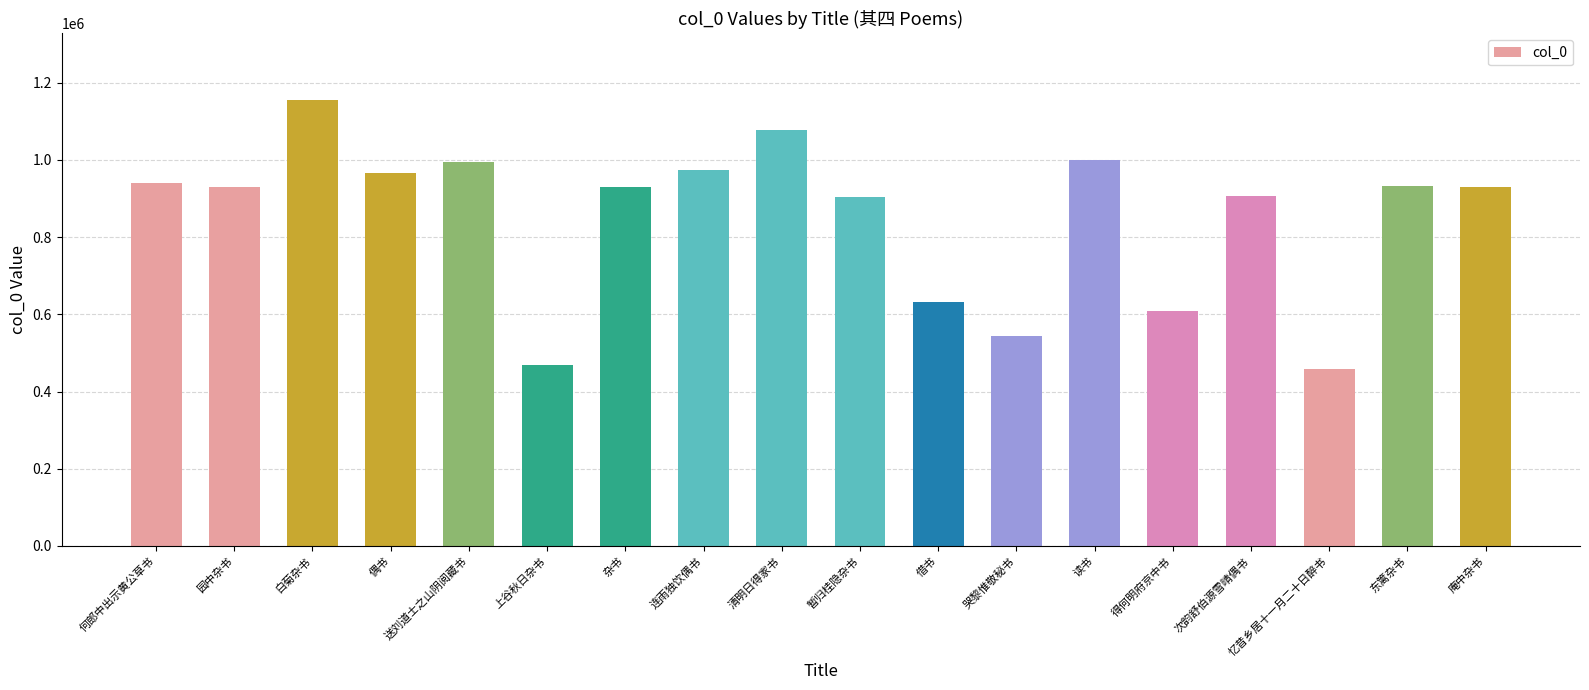

Read the value at 读书, to the nearest 100.

1000700